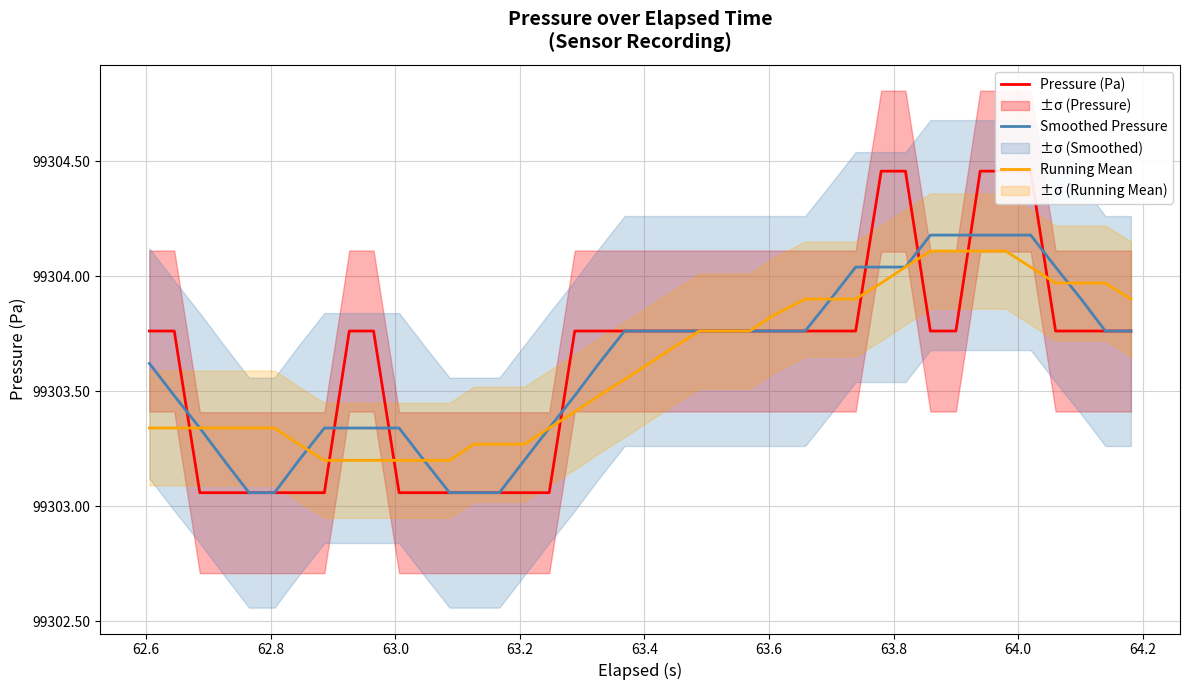

What is the maximum value for Running Mean?

99304.1